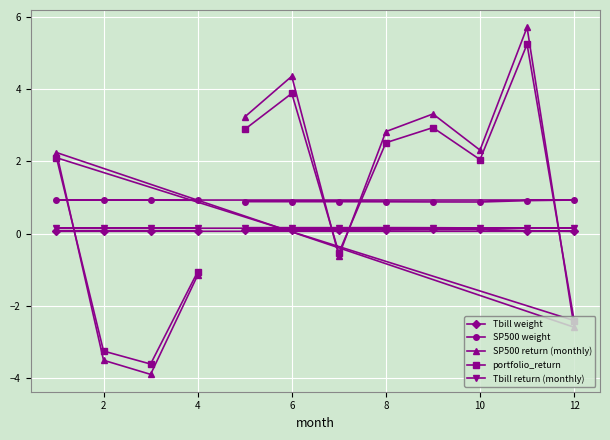

What is the smallest value displayed?

-3.9